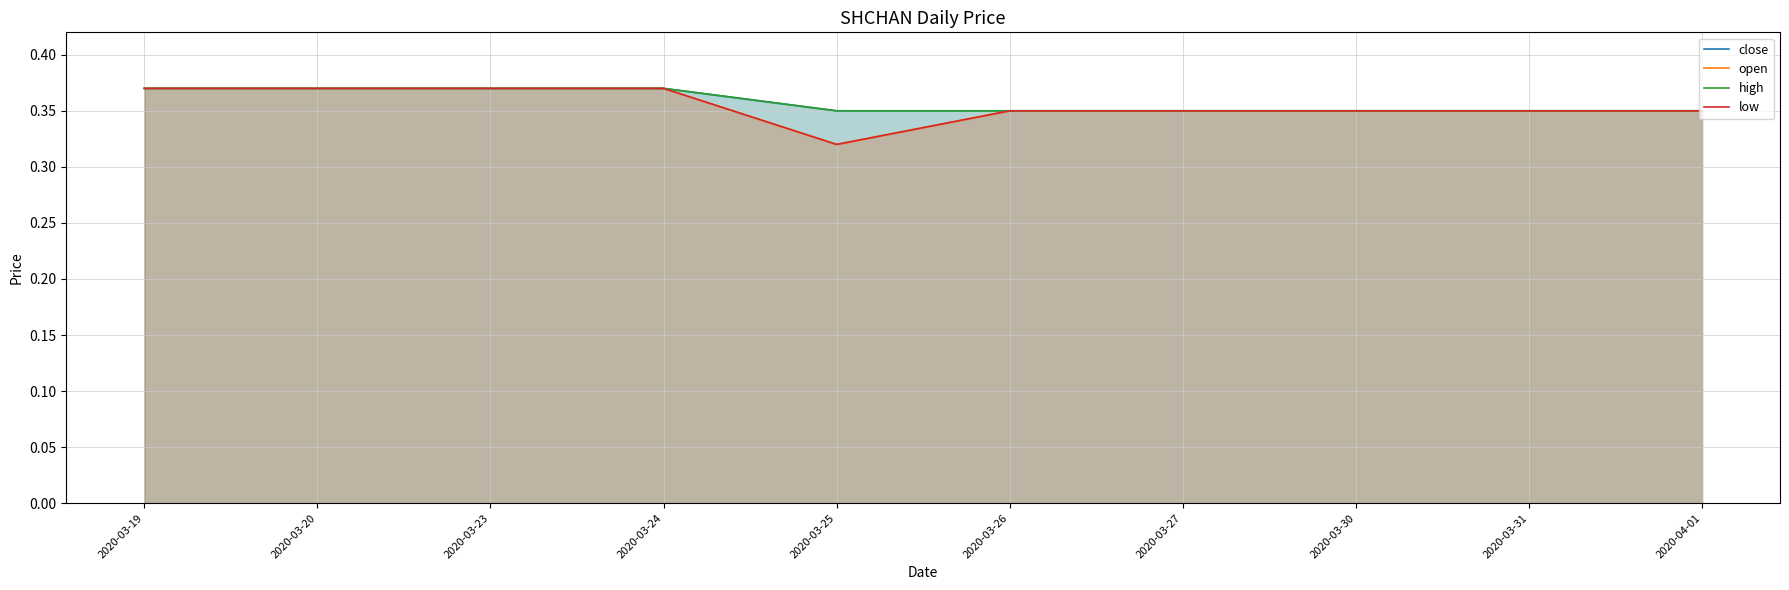

What is the label of the 7th point from the right?

2020-03-24